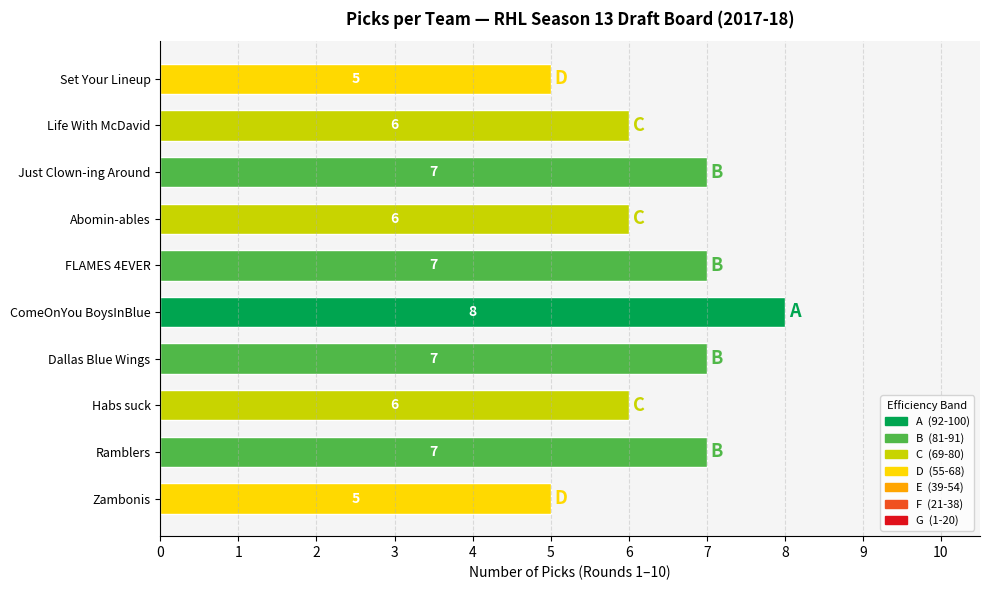

The chart shows a value of 8 at ComeOnYou BoysInBlue. True or false?

True